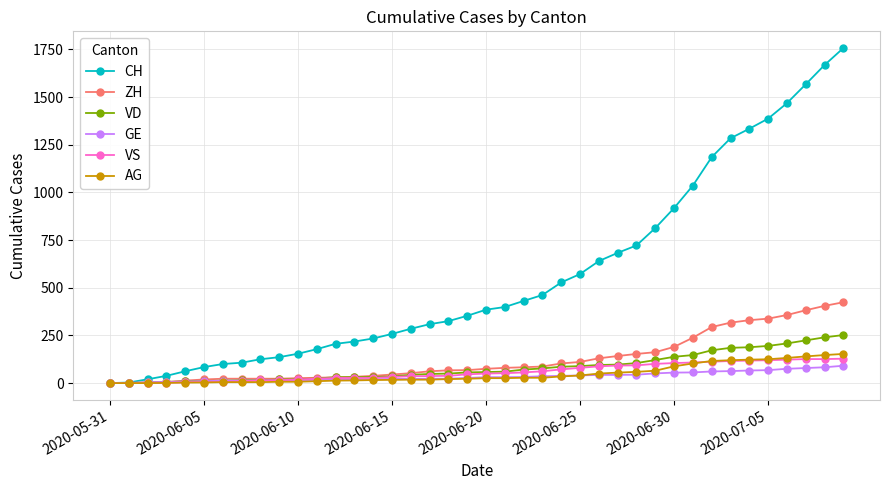

Is this an area chart (filled region under the line)?

No